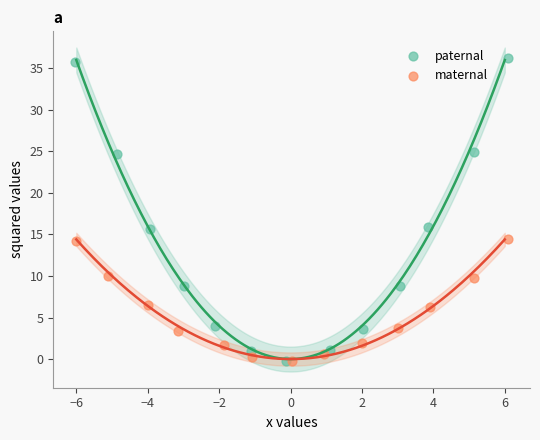

Which series contains the highest Y value?

paternal